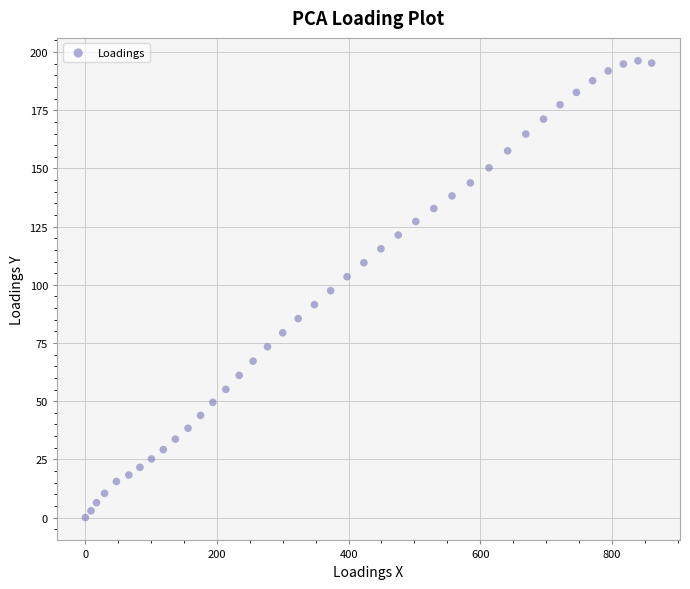

What is the range of Y values (max minus min)?

196.3